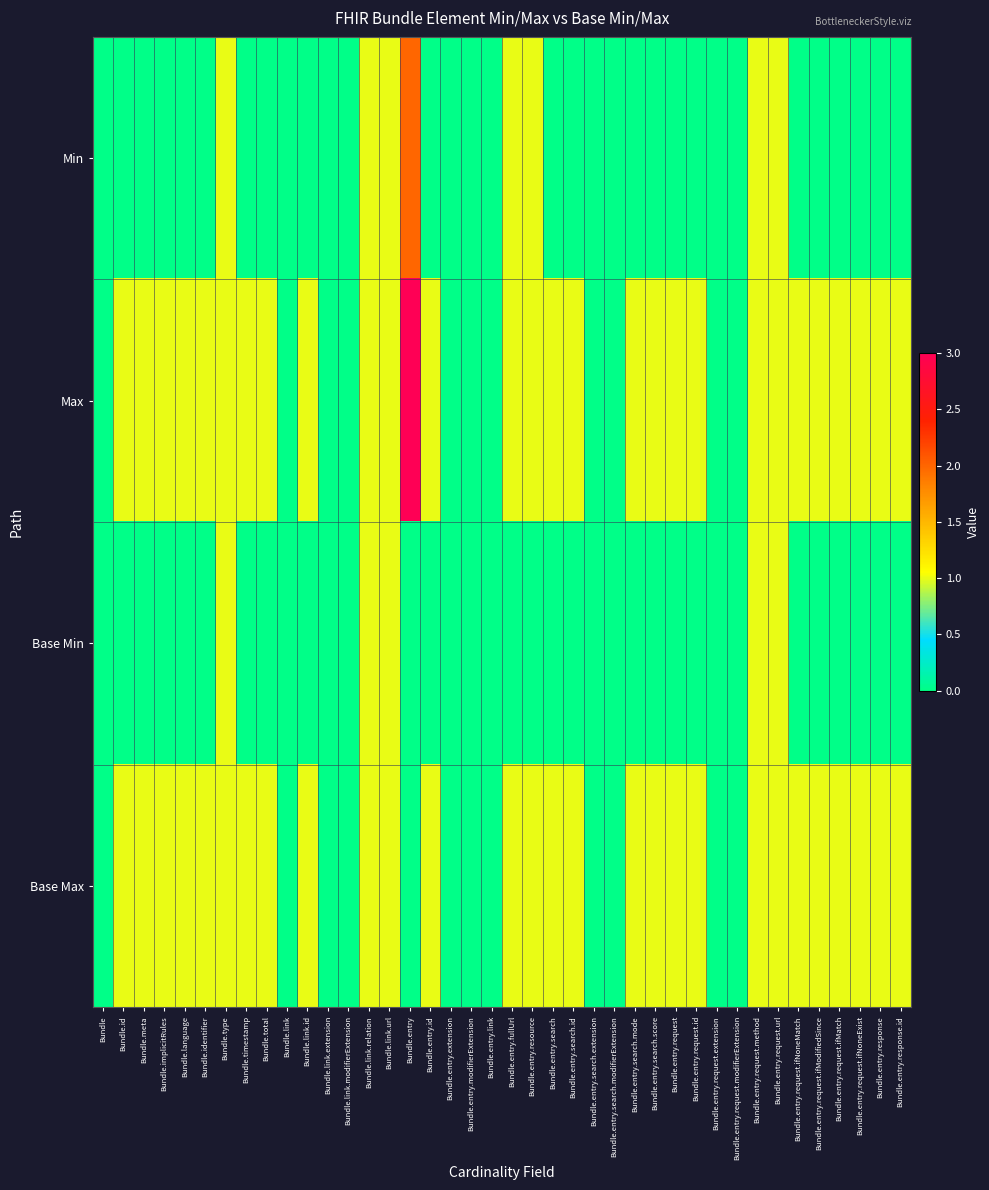

At how many categories does at least one series exceed 2?

1